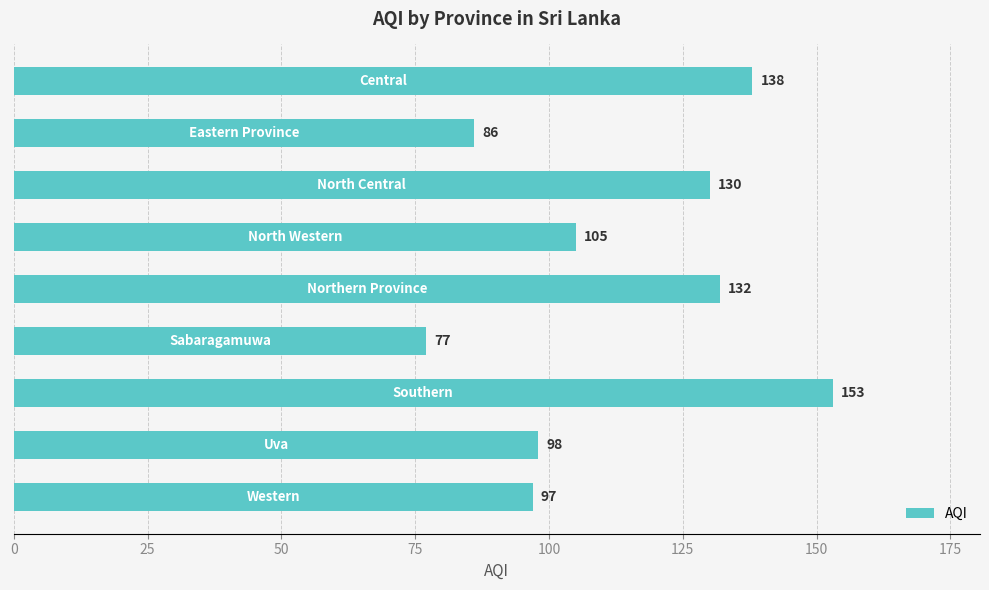

What is the smallest value displayed?

77